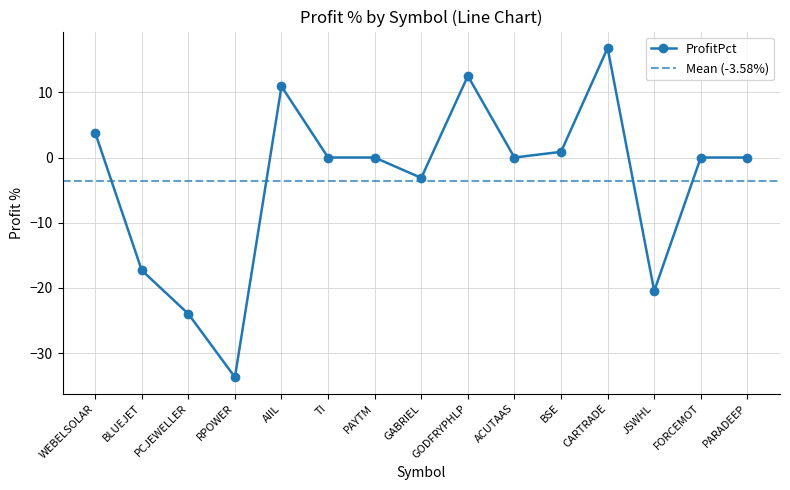

True or false: the data has more than 1 interior local peaks.

True